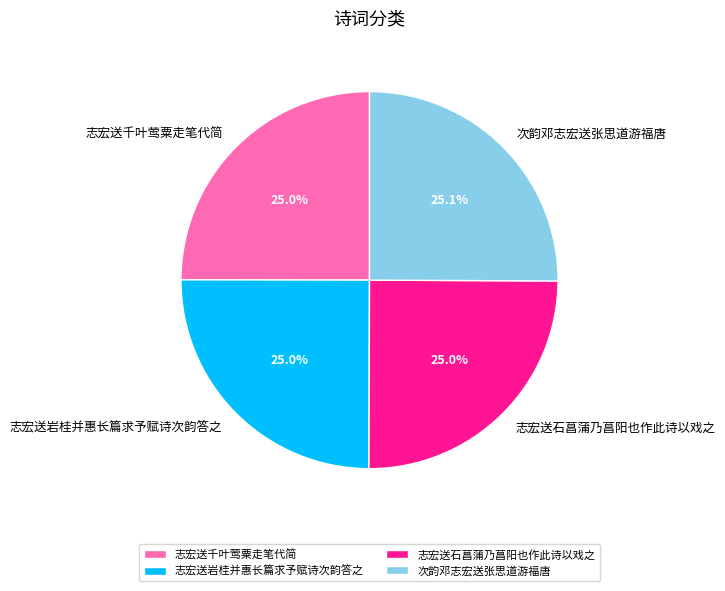

What is the ratio of the value at 志宏送岩桂并惠长篇求予赋诗次韵答之 to the value at 次韵邓志宏送张思道游福唐?

1.0